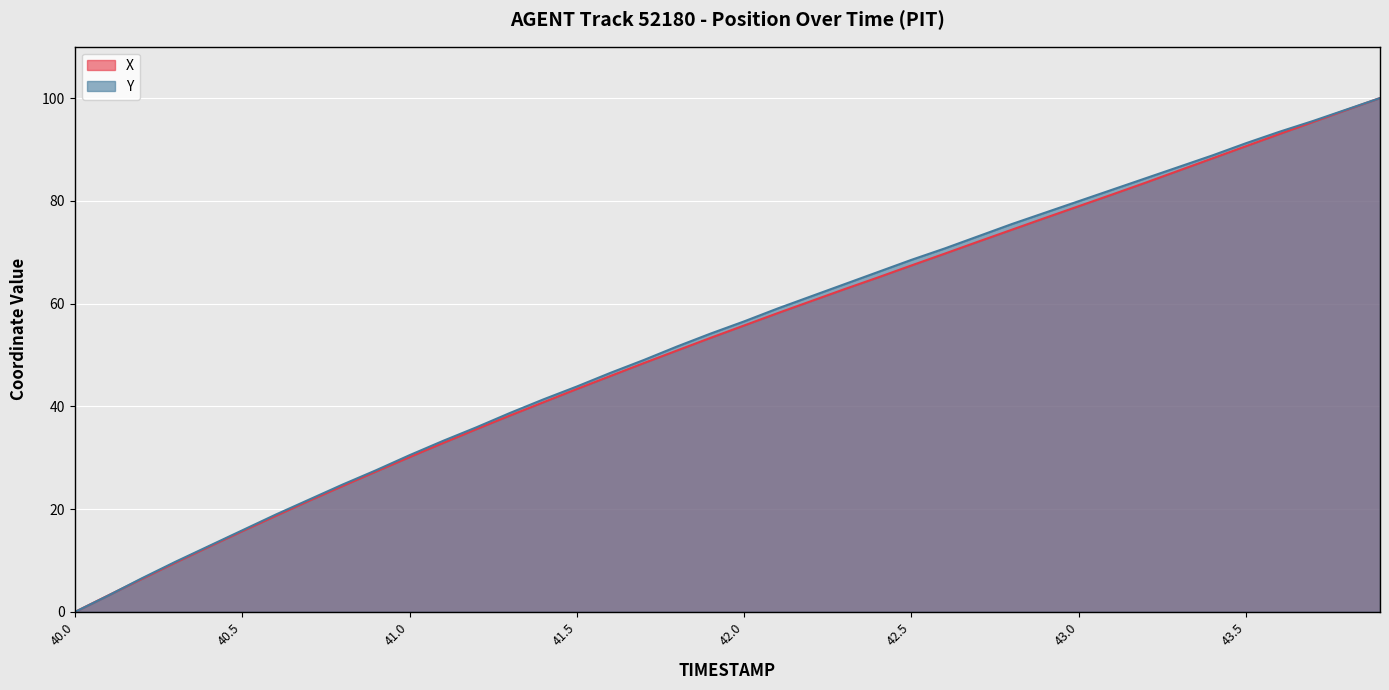

At which category is the sum across all series the highest?

43.9